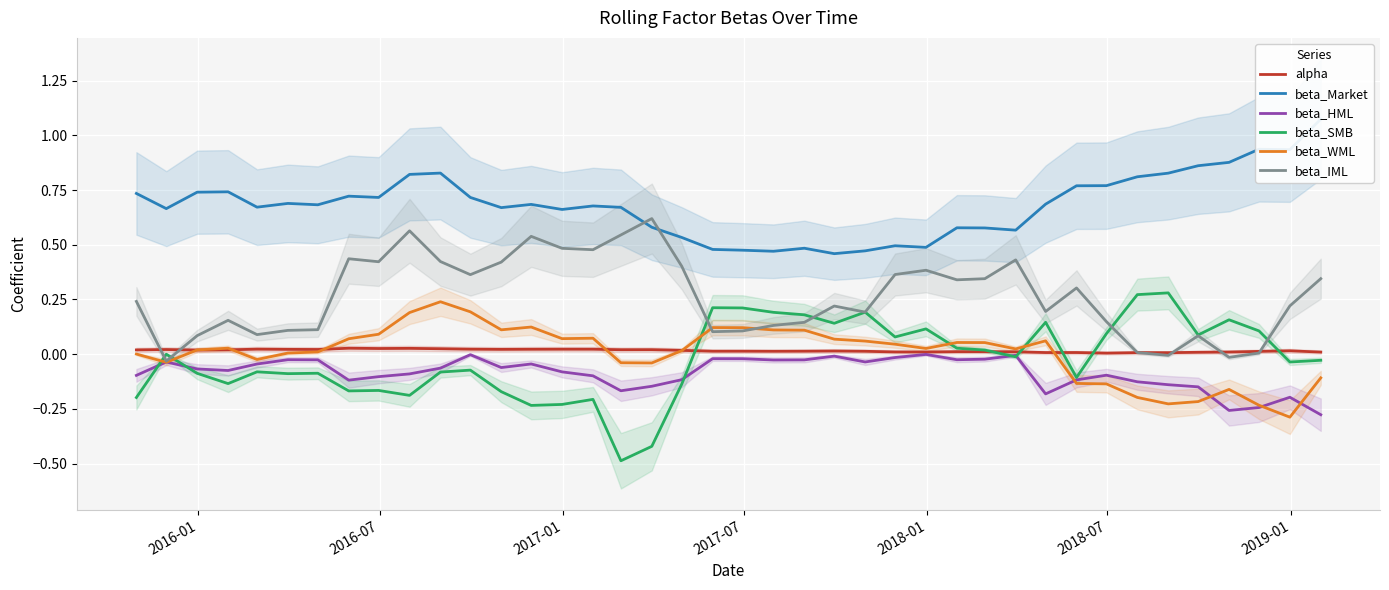

Which series has the largest range (max minus min)?

beta_SMB